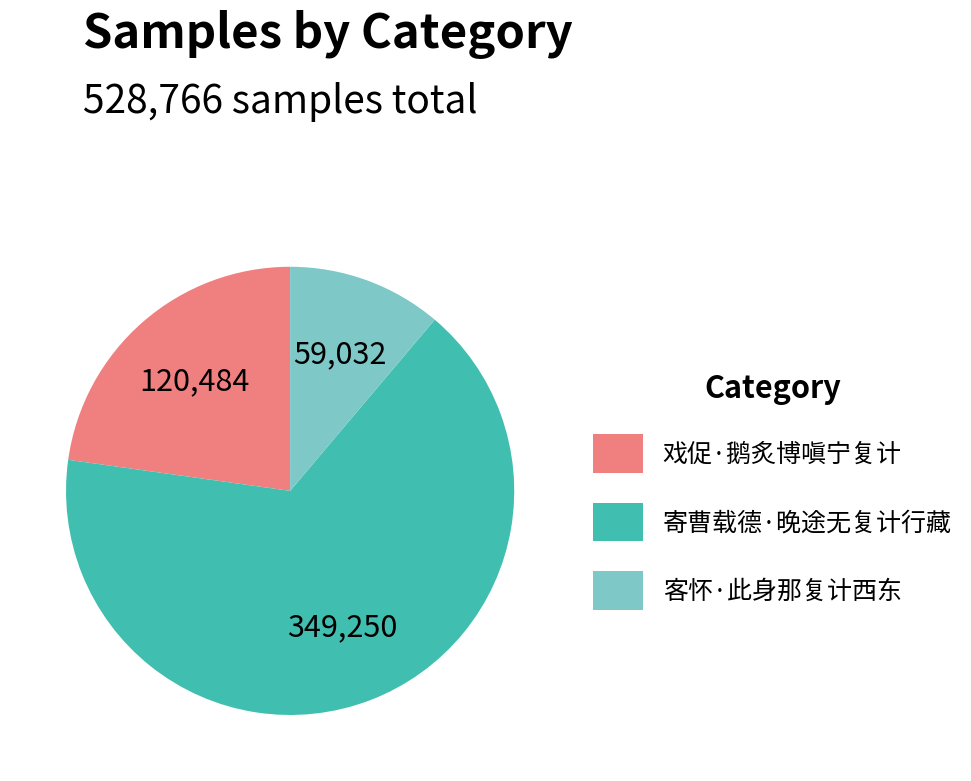

Combined, do 寄曹载德·晚途无复计行藏 and 客怀·此身那复计西东 account for over 50%?

Yes